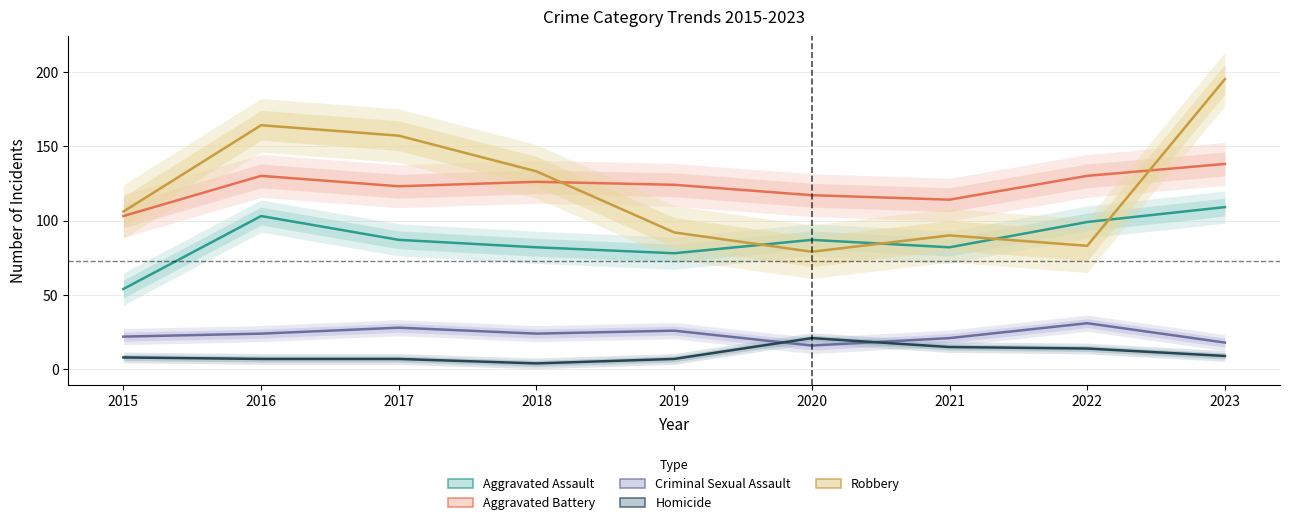

At which category does the chart reach its peak across all series?

2023